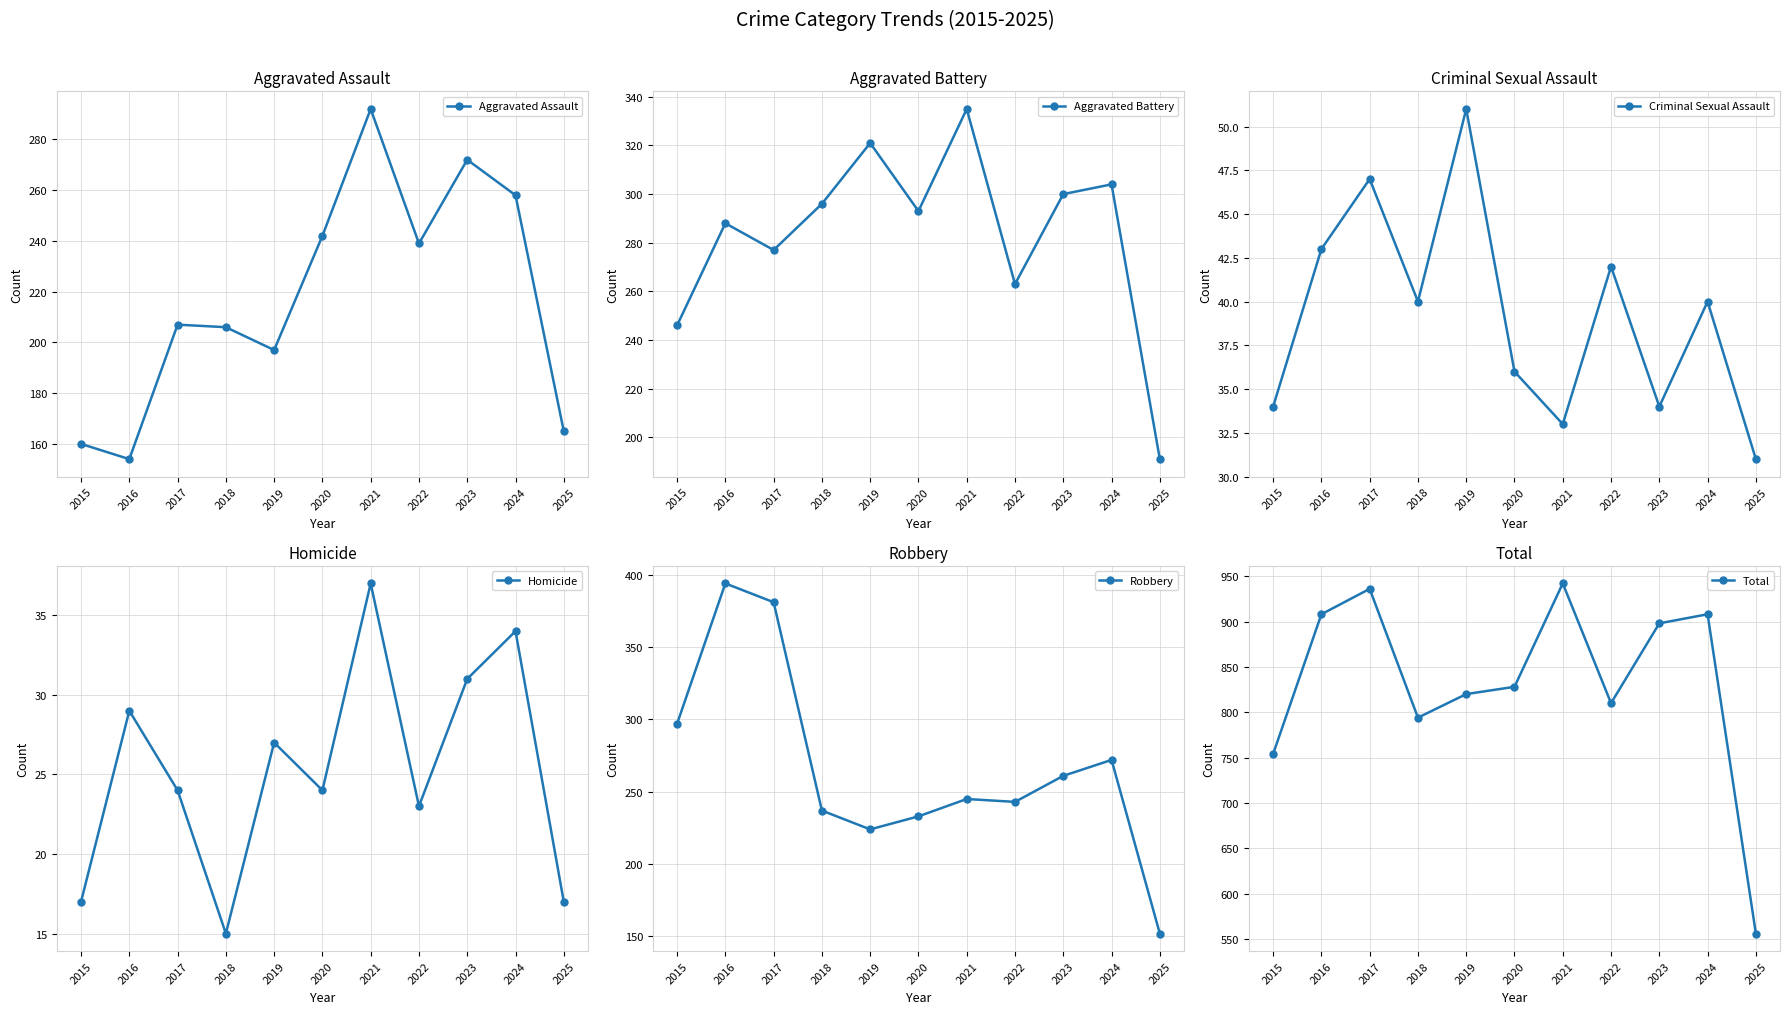

What is the difference between the maximum and second lowest values in the Homicide series?

20